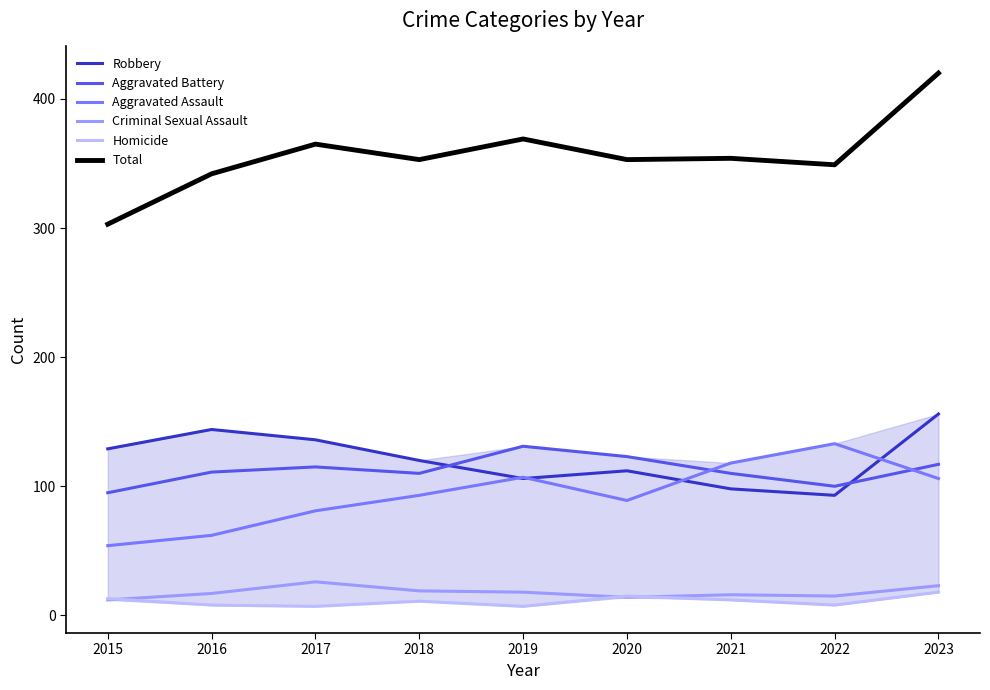

True or false: Criminal Sexual Assault and Robbery intersect in this chart.

False